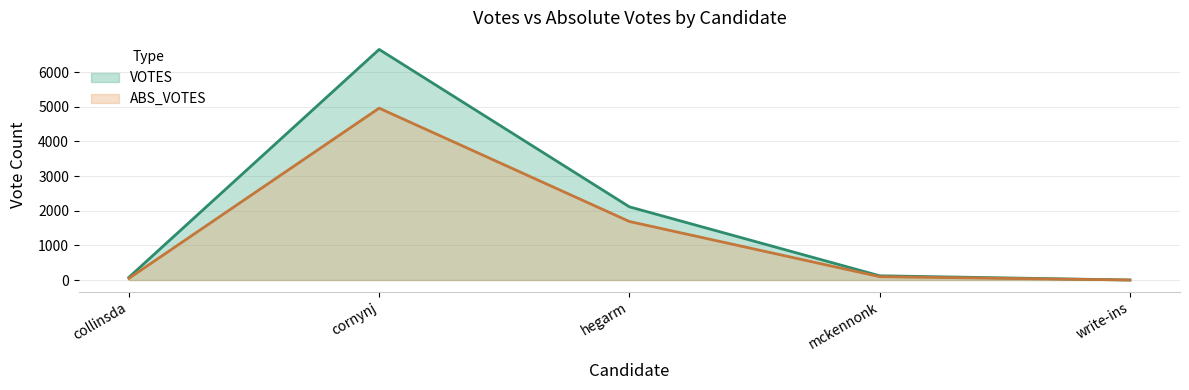

Which series has the largest total across all categories?

VOTES (line)